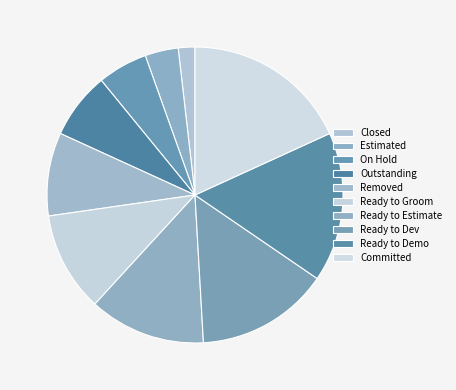

What is the ratio of the value at Removed to the value at Estimated?

2.5